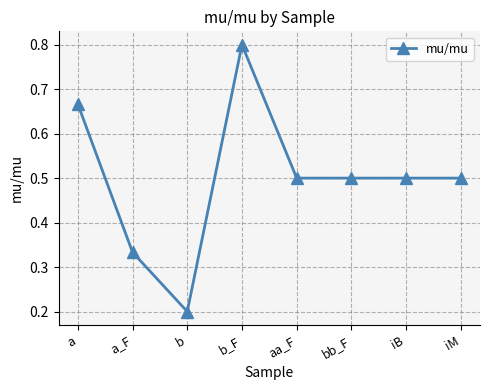

How many values are between 0 and 1?

8